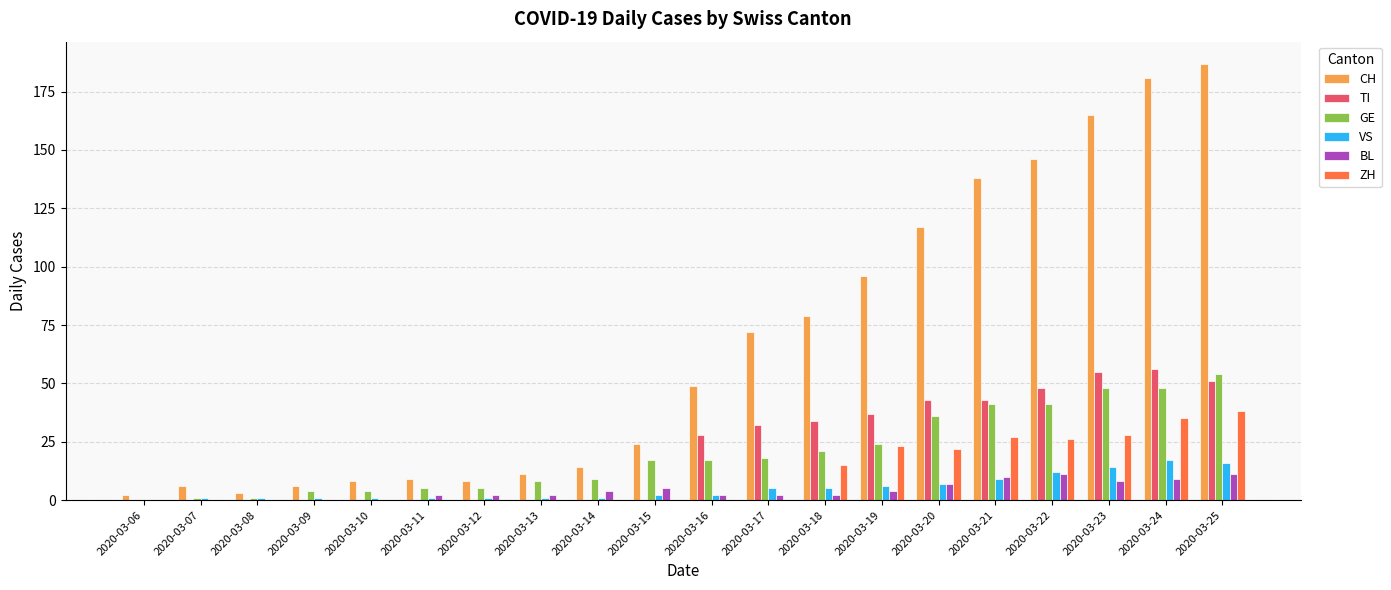

Which series changed the most between 2020-03-10 and 2020-03-22?

CH